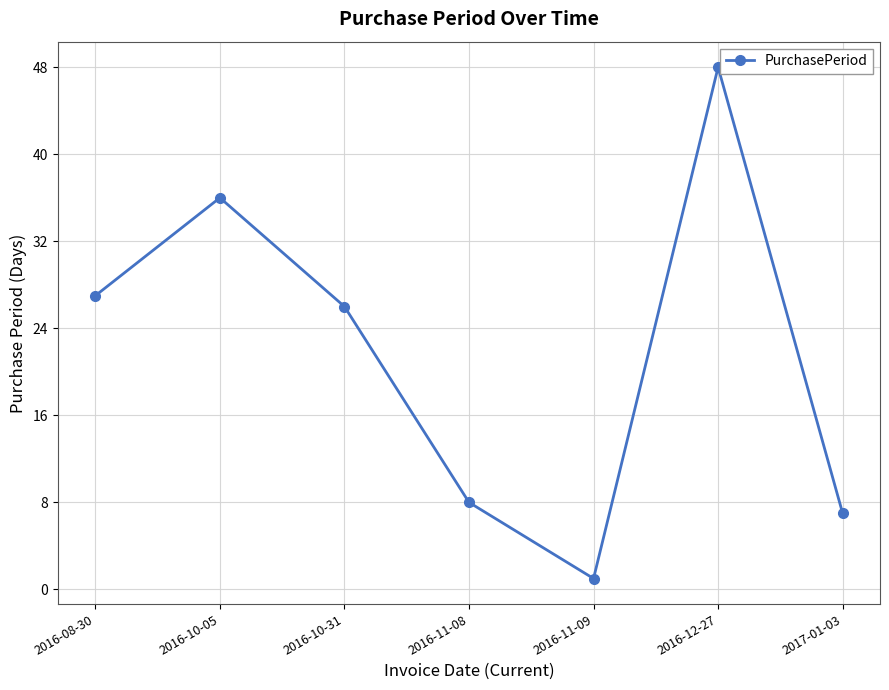

Which has a higher value, 2016-08-30 or 2016-11-08?

2016-08-30